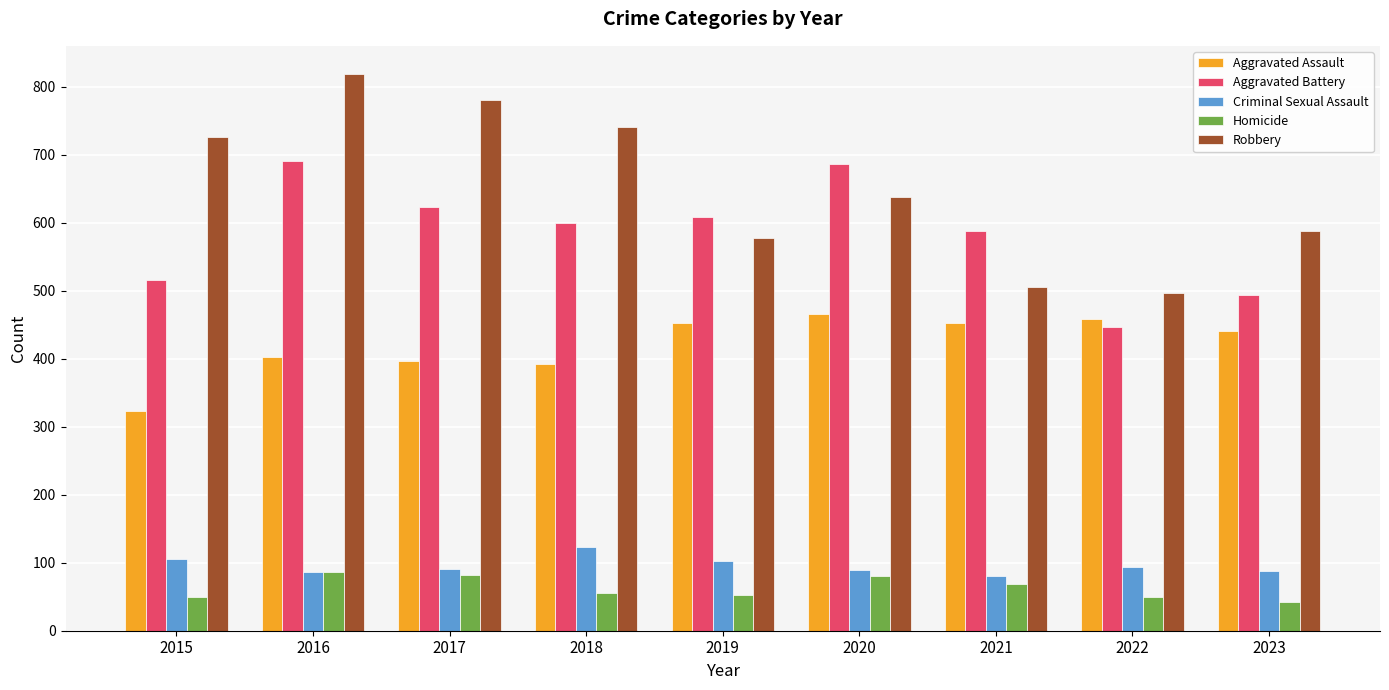

At which label does Homicide reach its minimum?

2023